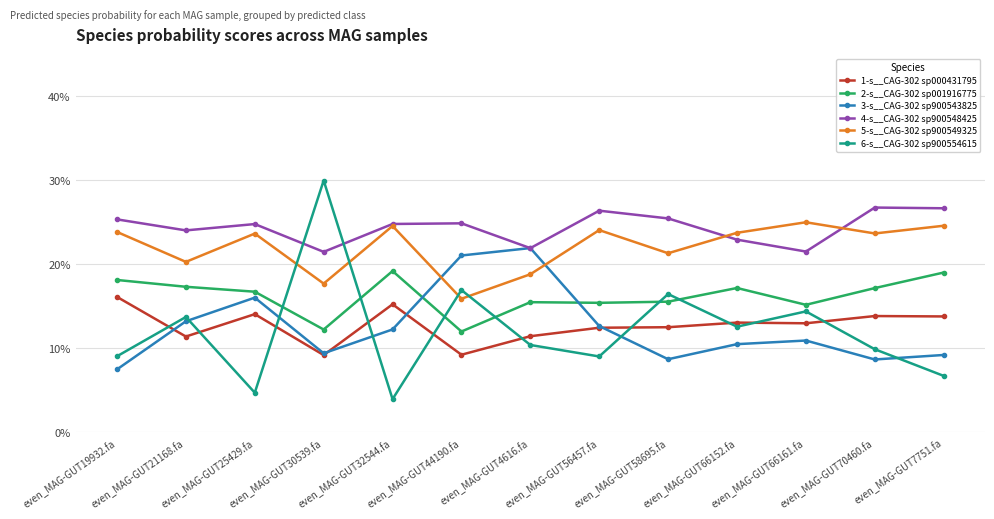

What position from the right is even_MAG-GUT70460.fa?

2